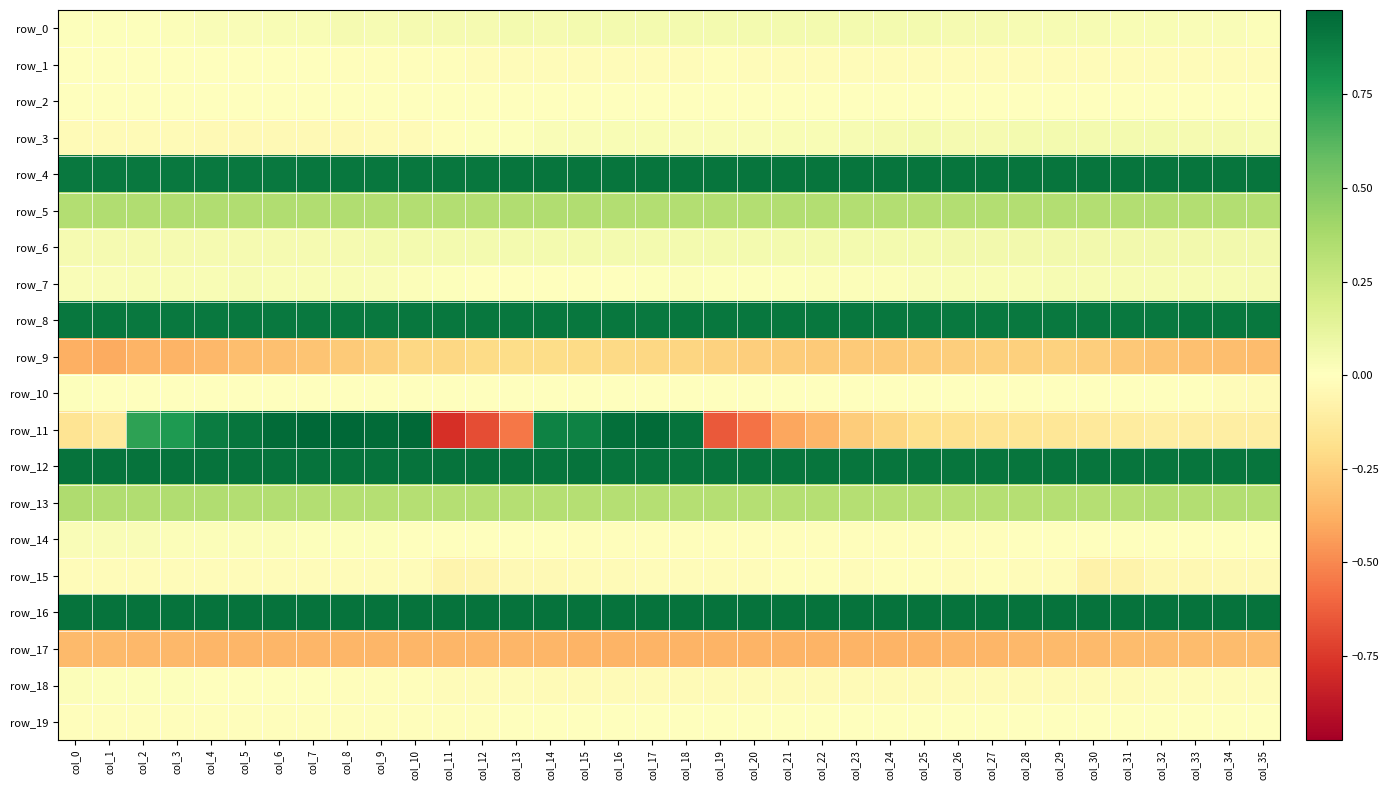

Is it true that row_0 equals 0.0 at col_34?

True